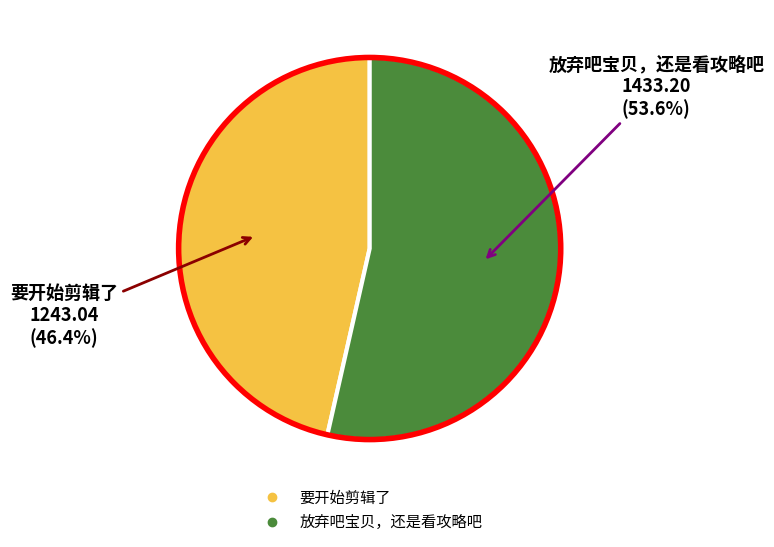

Is it true that 要开始剪辑了 is 46% of the pie?

True